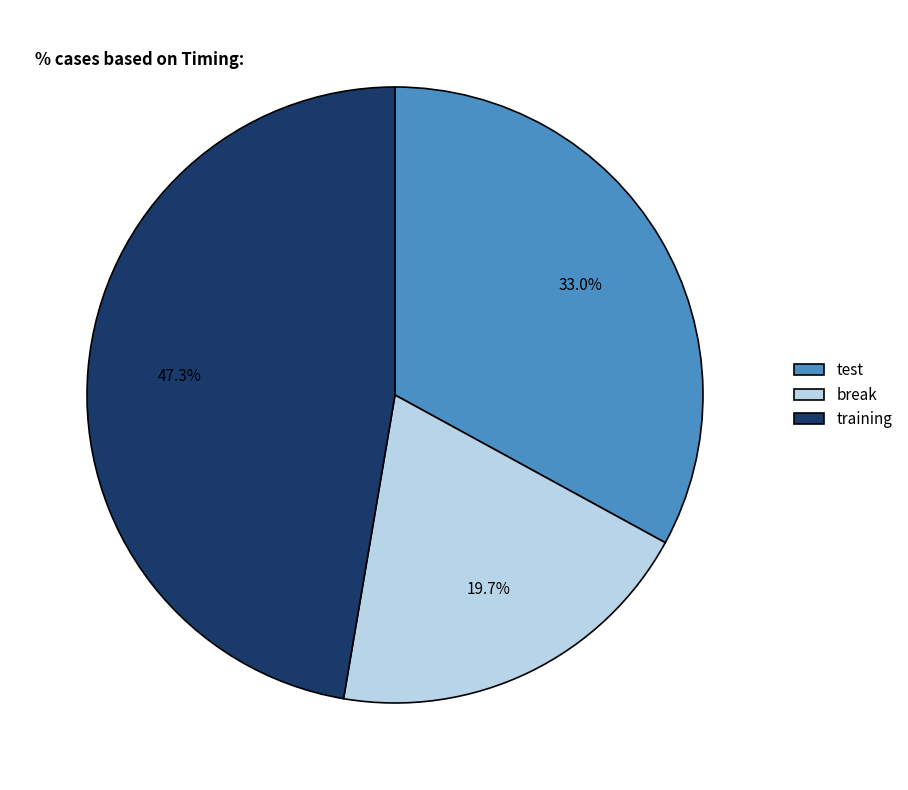

Which category has the biggest portion of the pie?

training